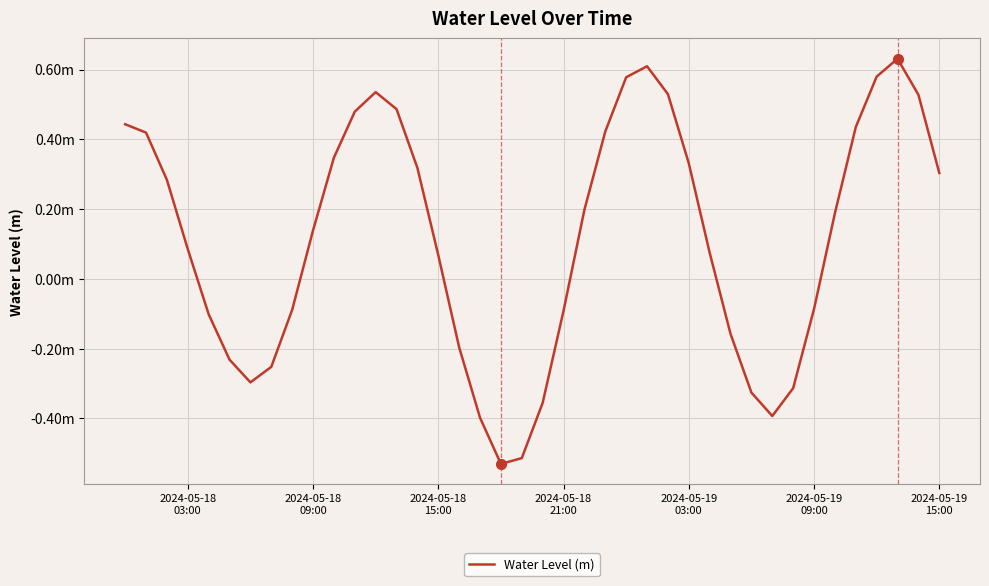

Does the chart display data point markers on the line(s)?

No